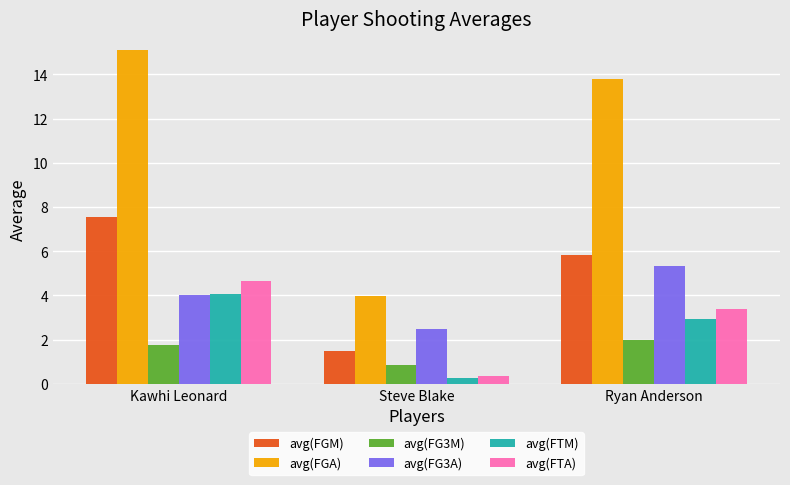

What is the approximate value of avg(FG3A) at Ryan Anderson?

5.3